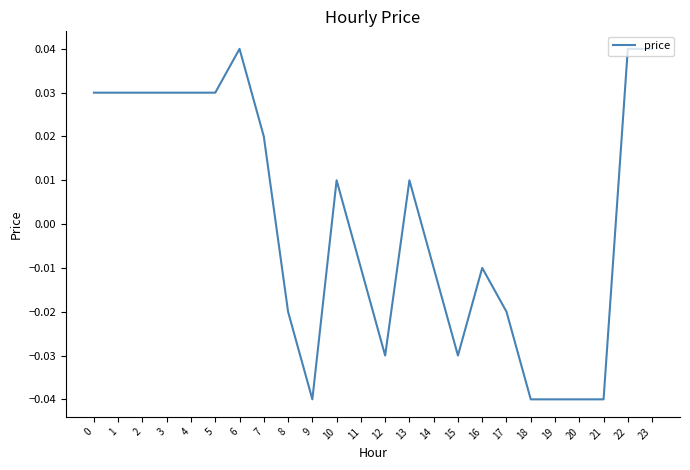

What is the change in value from 9 to 23?

+0.1